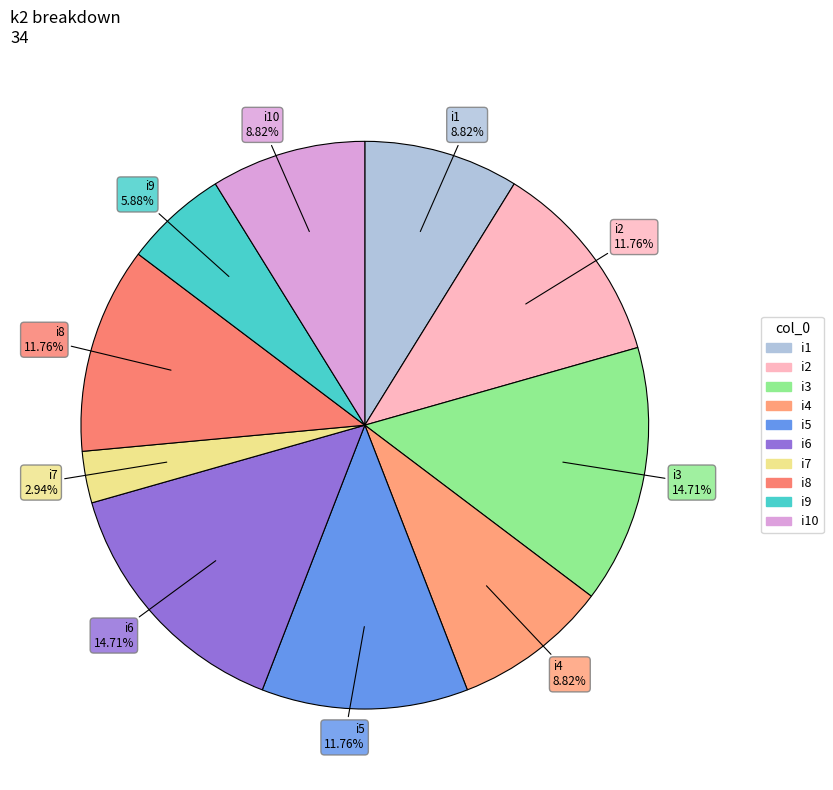

Which has a higher value, i9 or i4?

i4